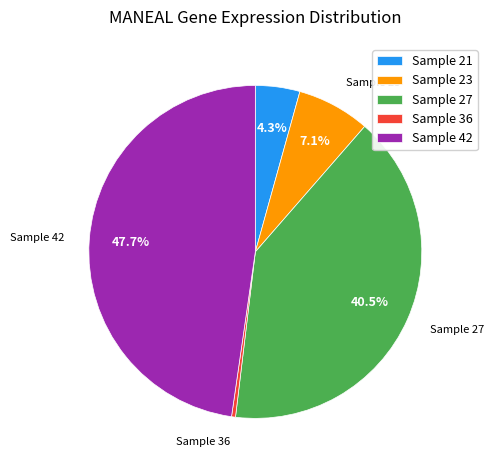

Between Sample 21 and Sample 27, which is larger?

Sample 27